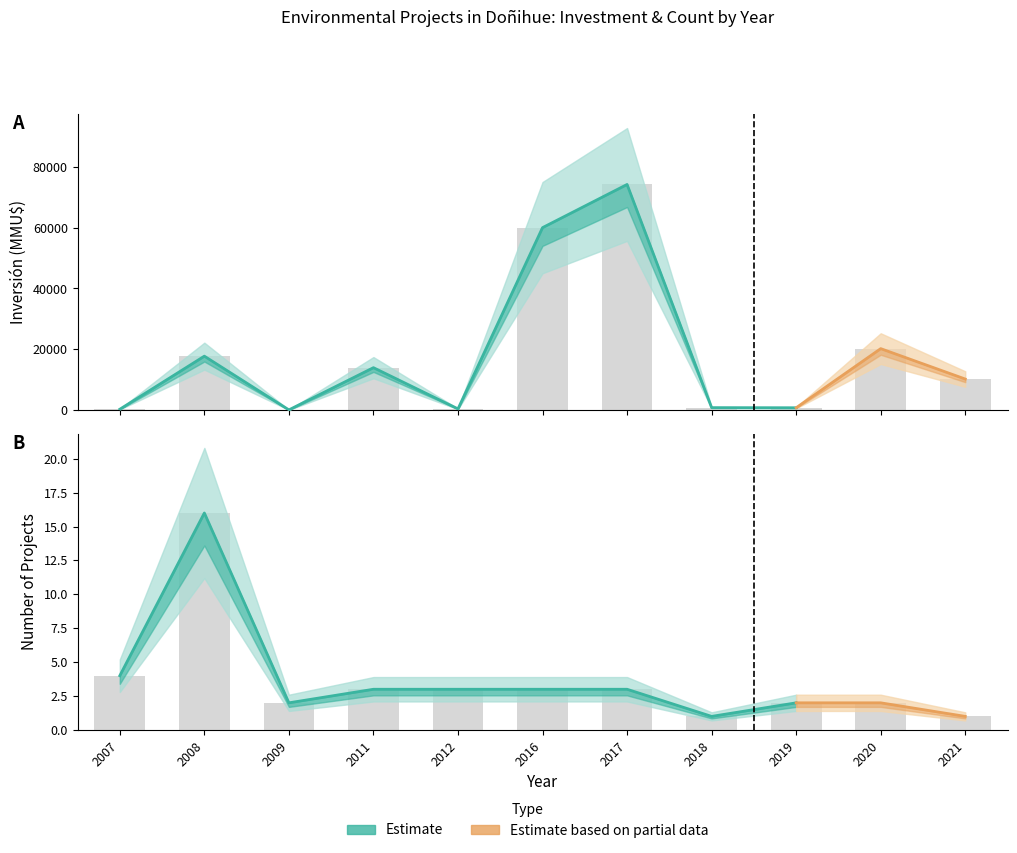

At how many categories does at least one series exceed 29817?

2